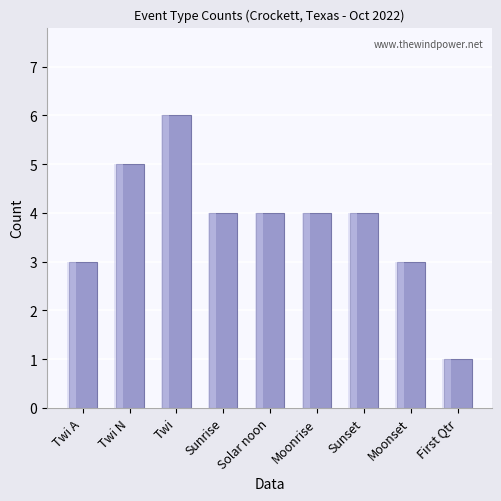

What is the sum of all values?

34